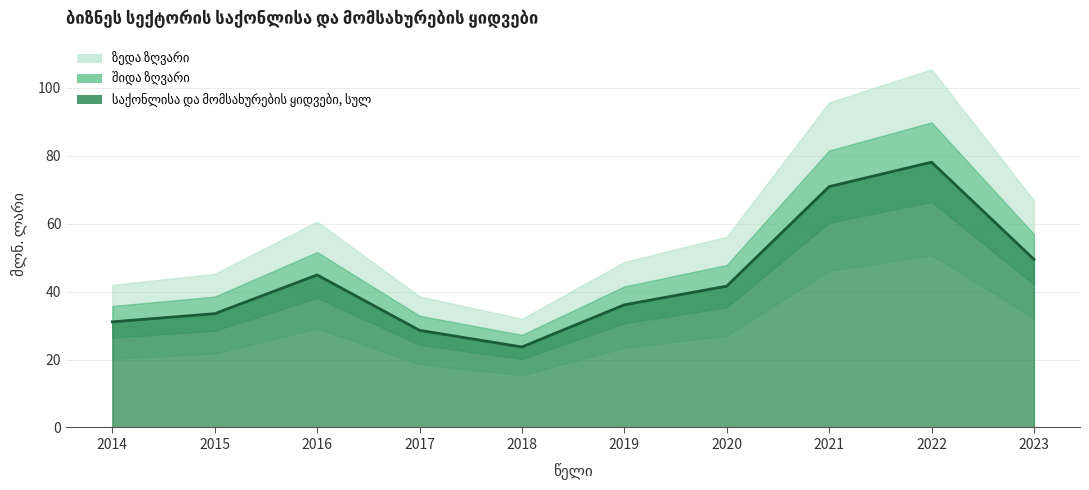

At which category does the data reach its first local peak?

2016